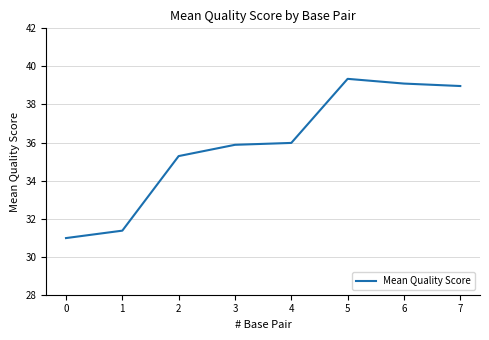

Reading right to left, extract all data points from this chart.

7=39.0	6=39.1	5=39.3	4=36.0	3=35.9	2=35.3	1=31.4	0=31.0